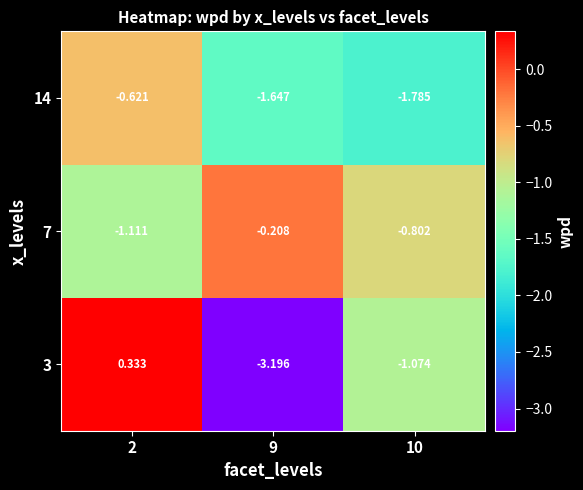

At how many categories does at least one series exceed -1?

3